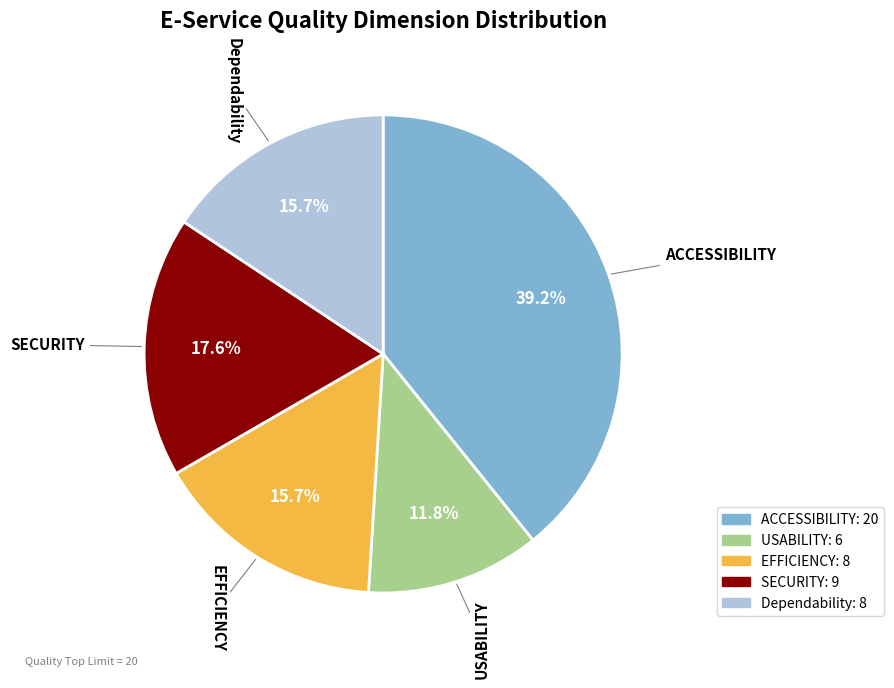

The ACCESSIBILITY slice represents 50% of the pie. True or false?

False